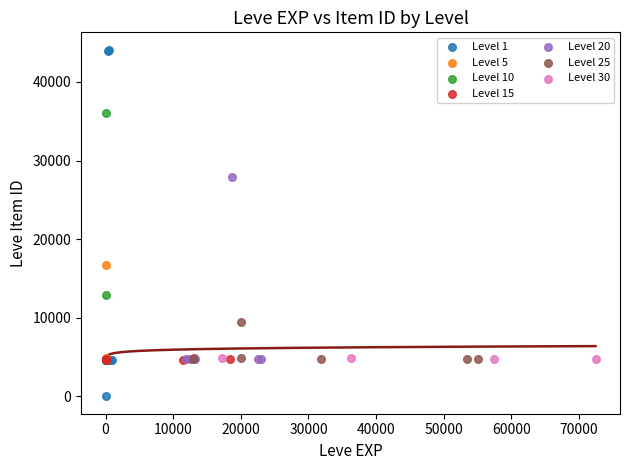

Which series has the largest Y range (max minus min)?

Level 1